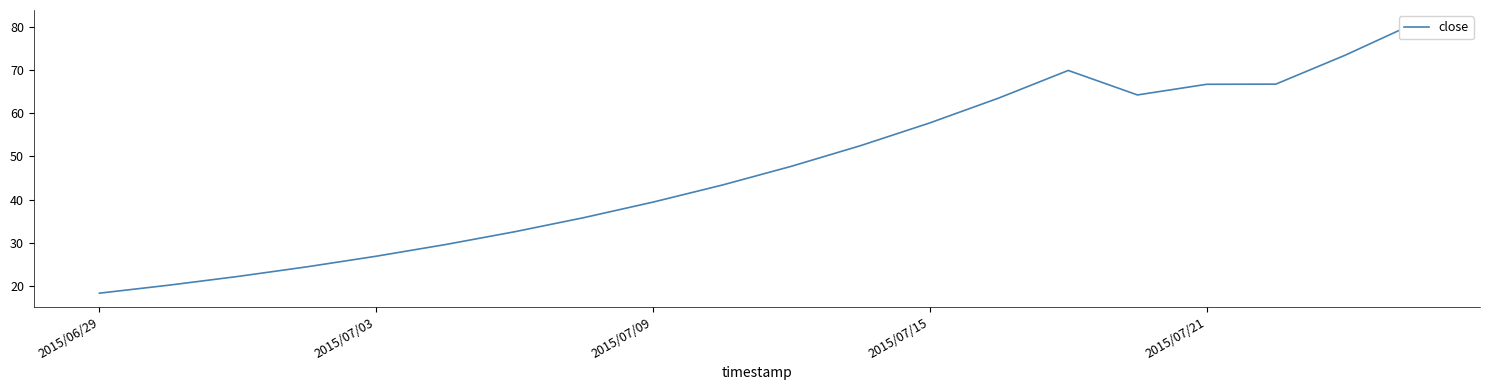

Does the chart display data point markers on the line(s)?

No